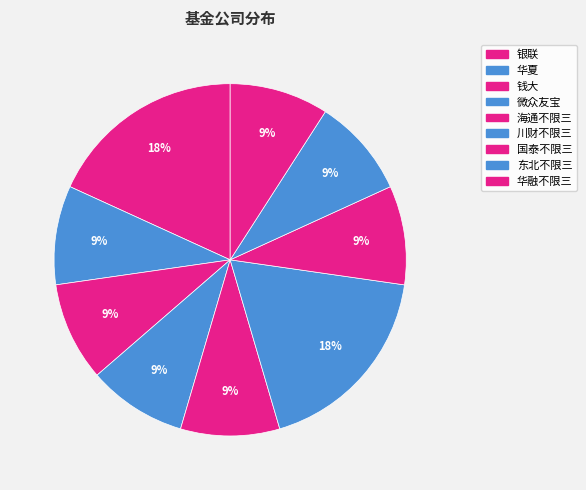

Count the number of slices in the pie.

9